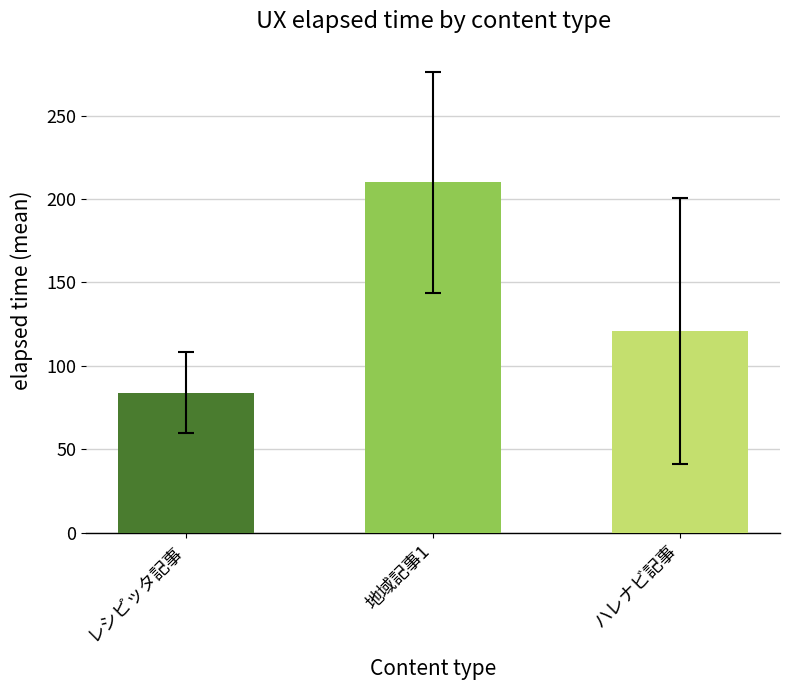

Which category has the lowest value across all series?

レシピッタ記事